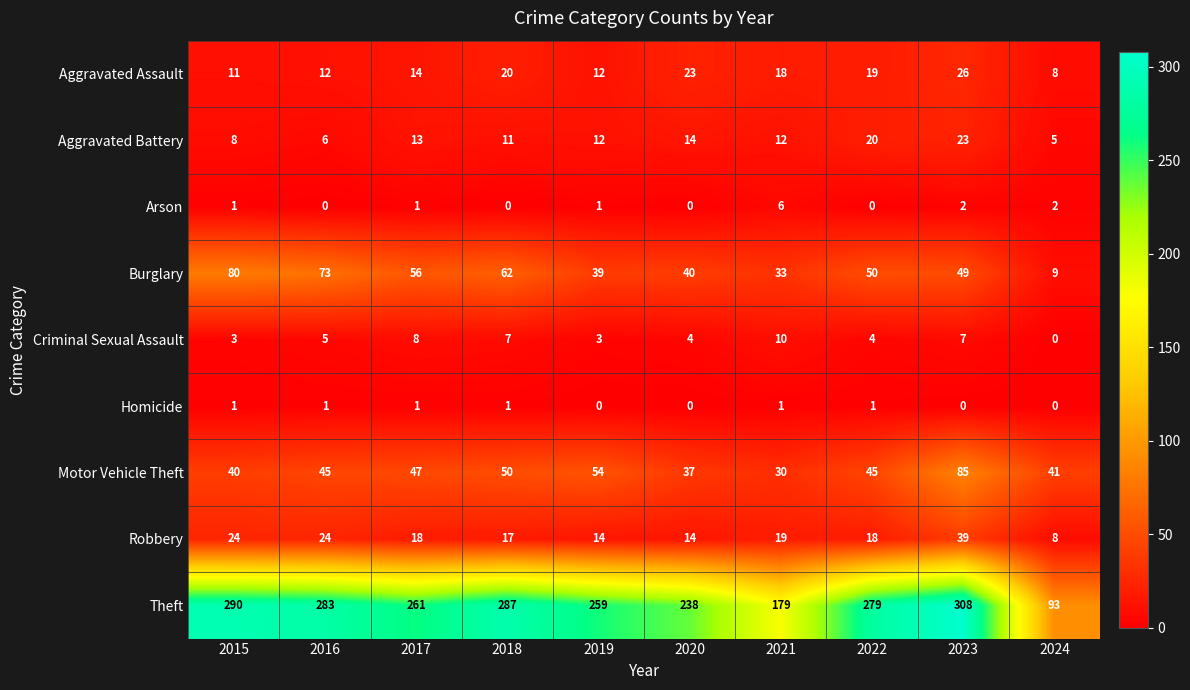

Which series has the widest spread of values?

Theft